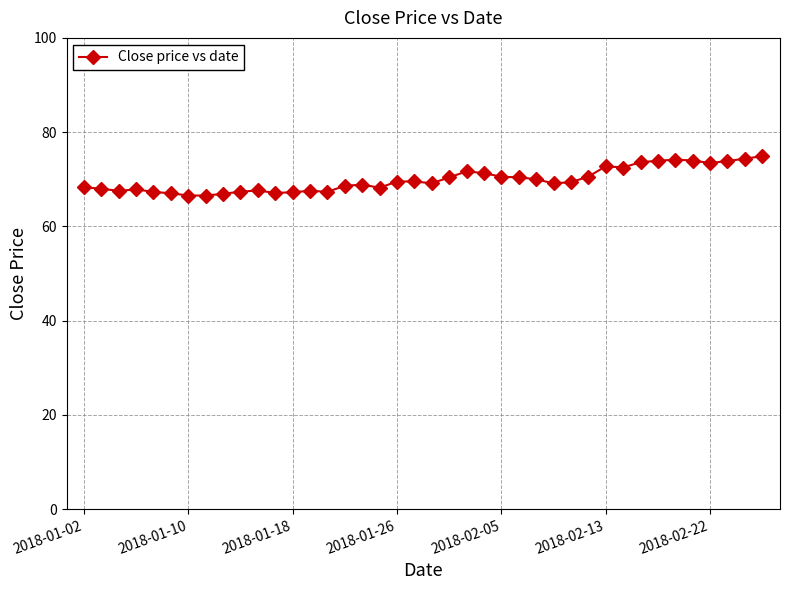

What is the sum of all values?

2795.0